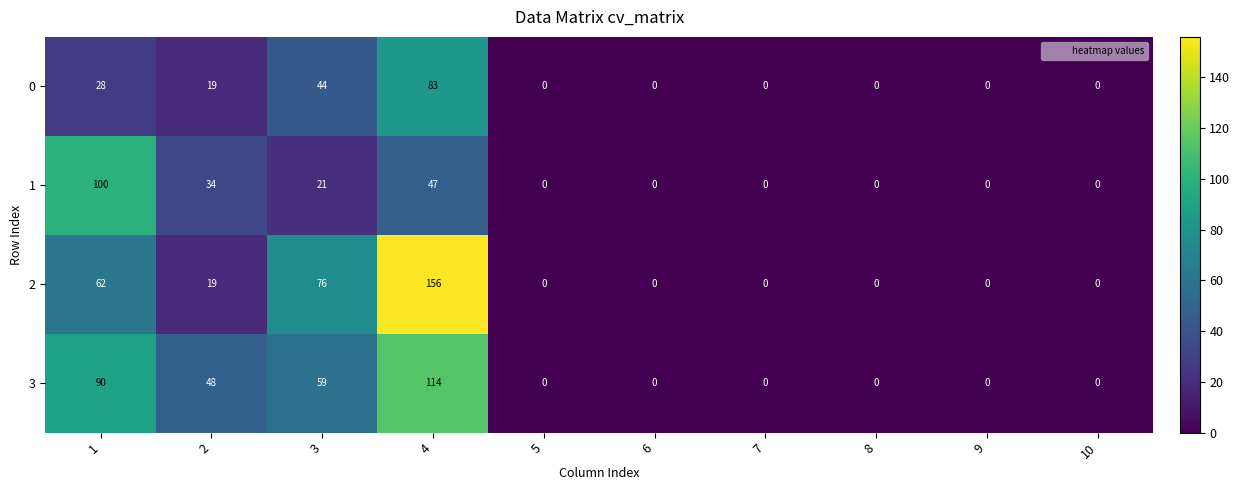

What is the difference between the highest and lowest values at 2?

29